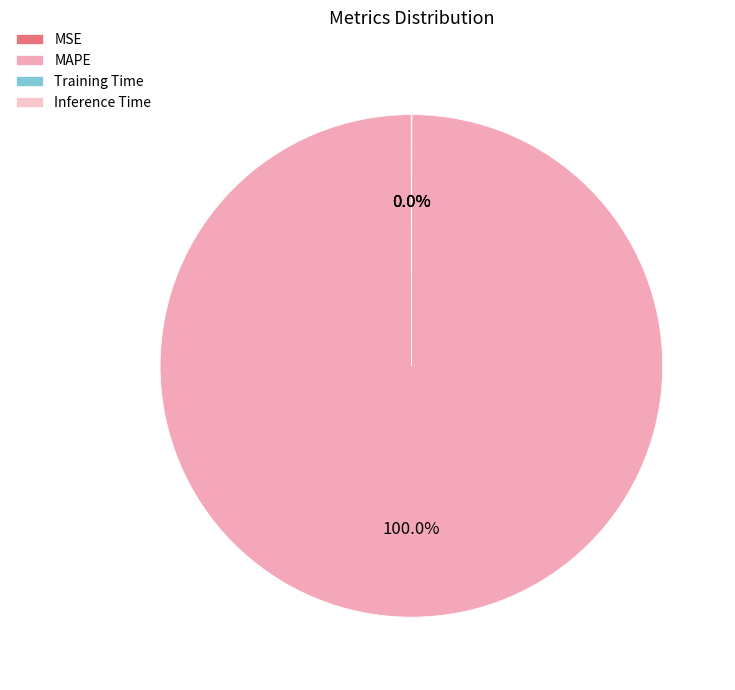

Is it true that Training Time is 1% of the pie?

False